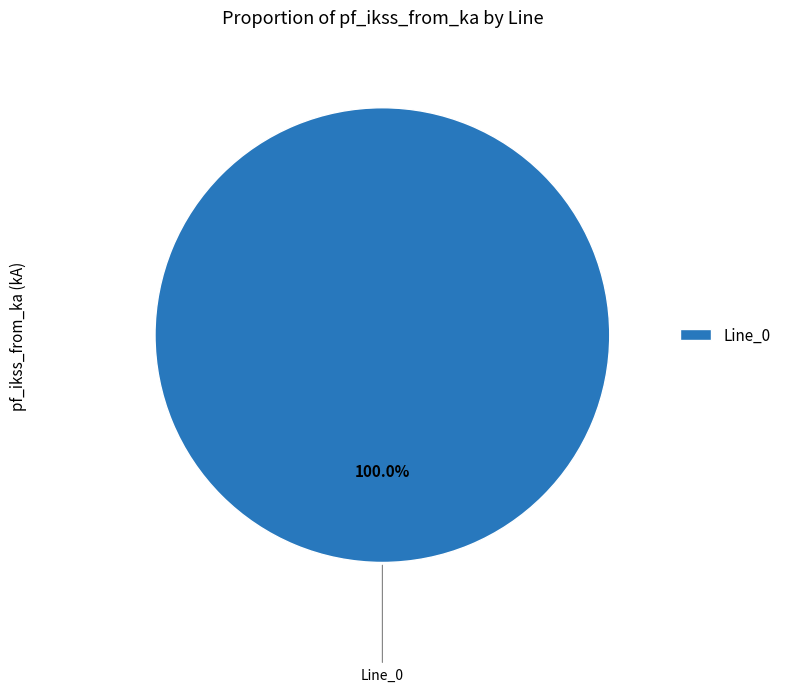

Is it true that Line_0 is 100% of the pie?

True